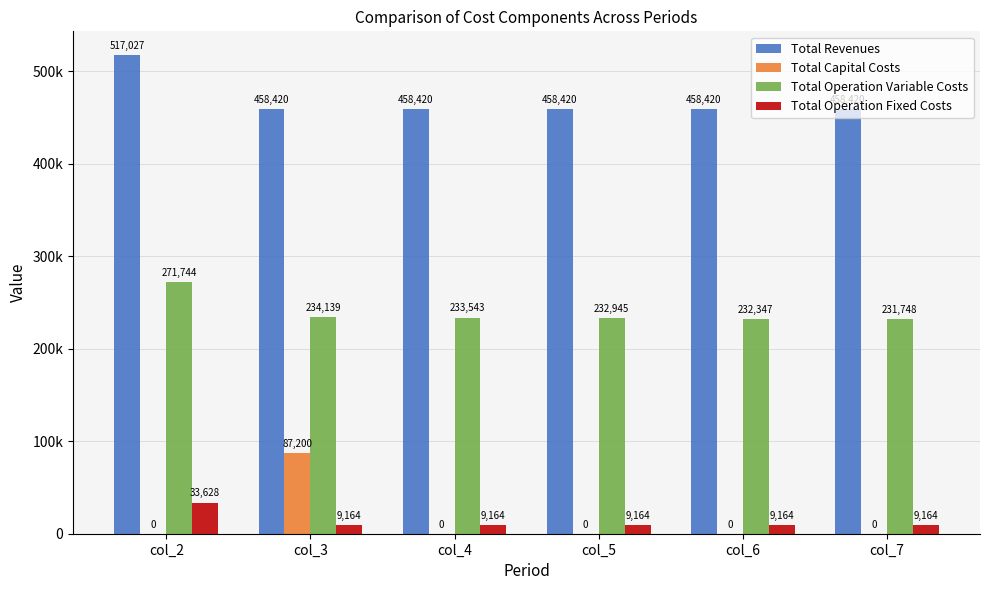

Are the bars horizontal?

No